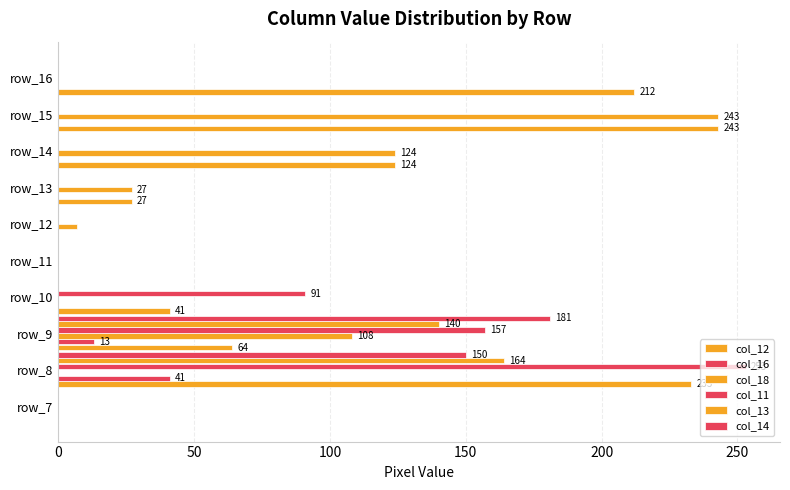

Count the number of data series in this chart.

6